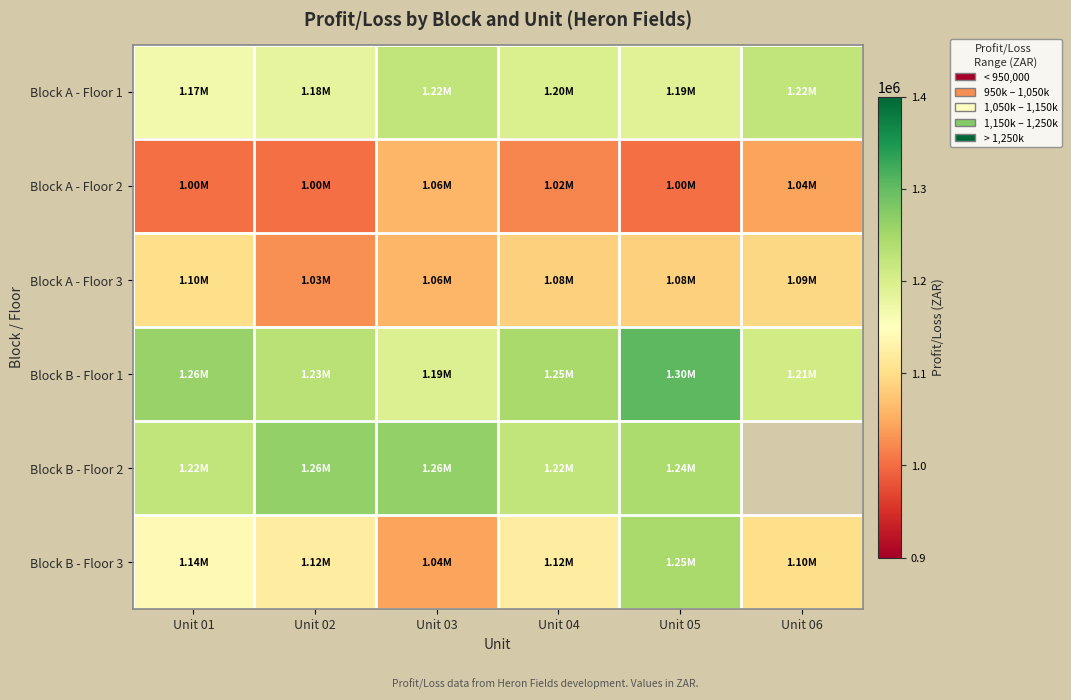

True or false: Block A - Floor 1 has a value of 1182250.9 at Unit 02.

True